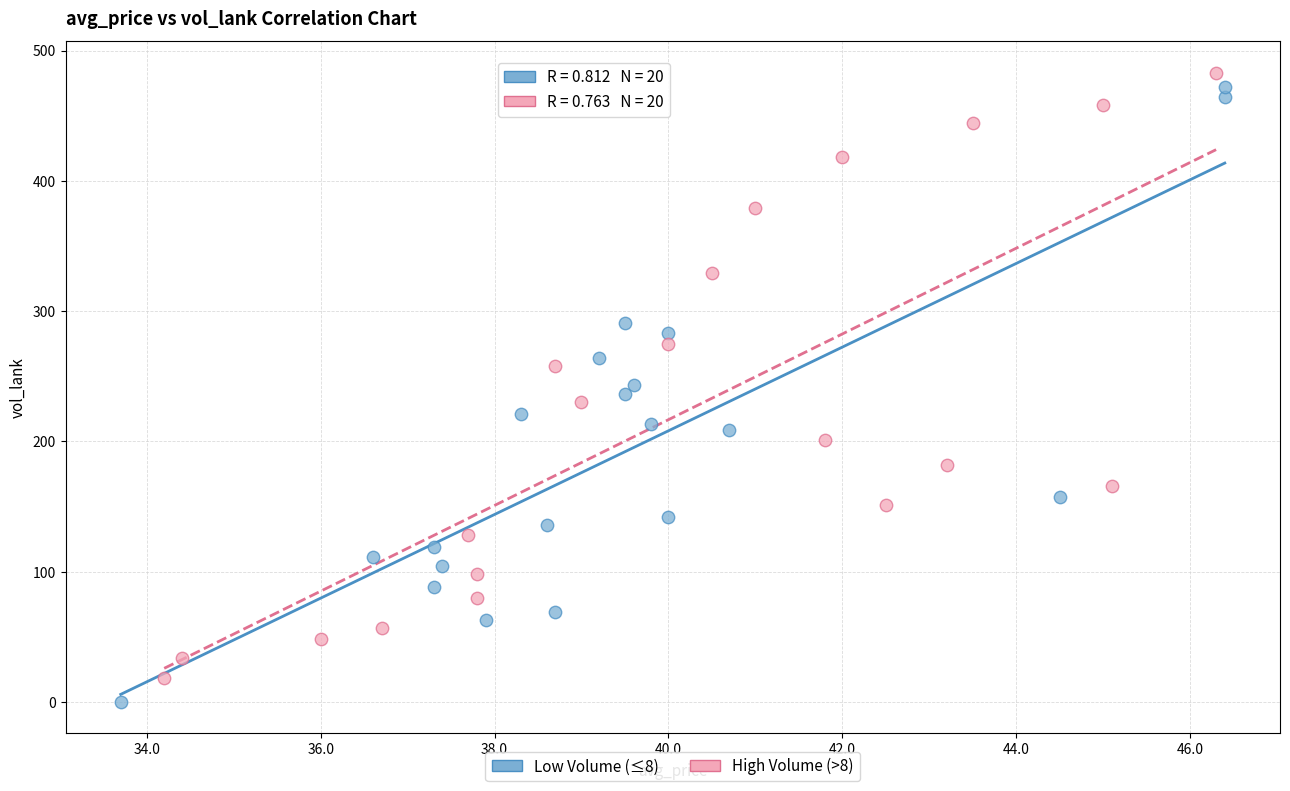

Which series has the largest Y range (max minus min)?

Low Volume (≤8)